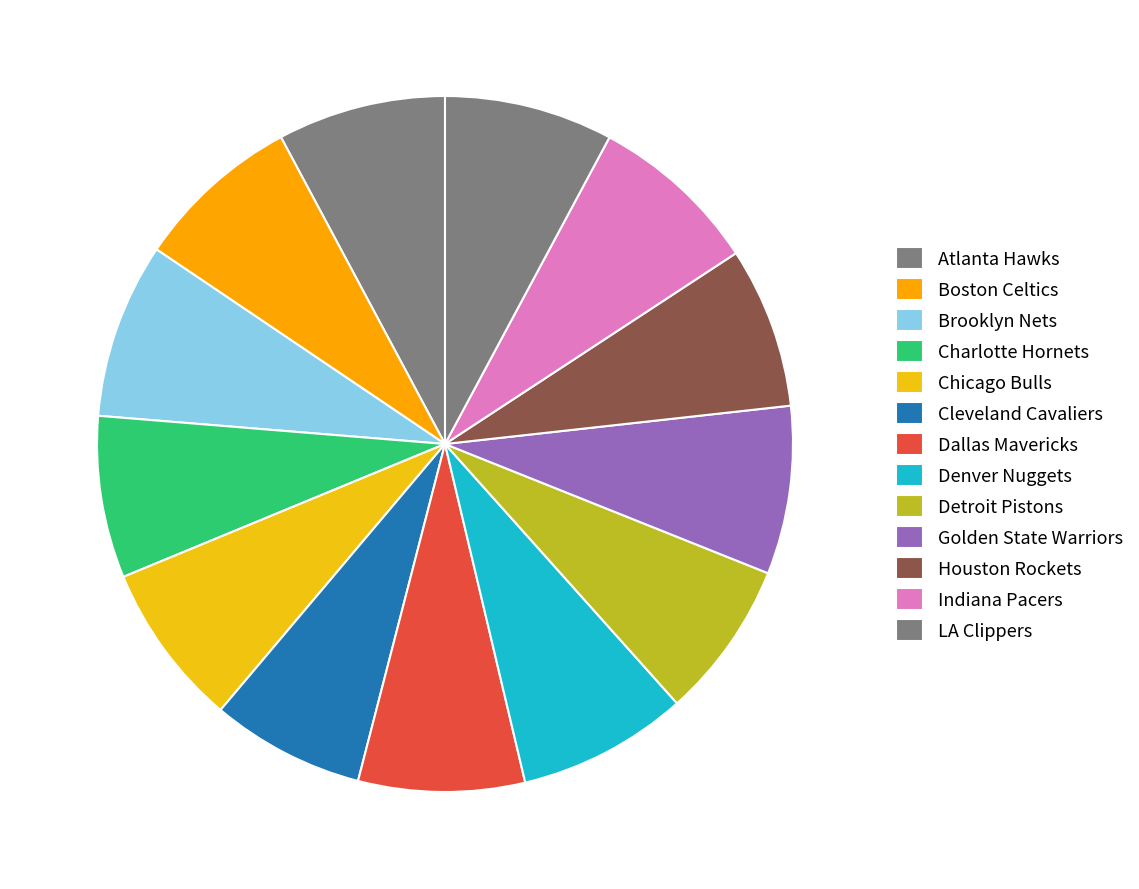

To the nearest percent, what is the average slice percentage?

8%